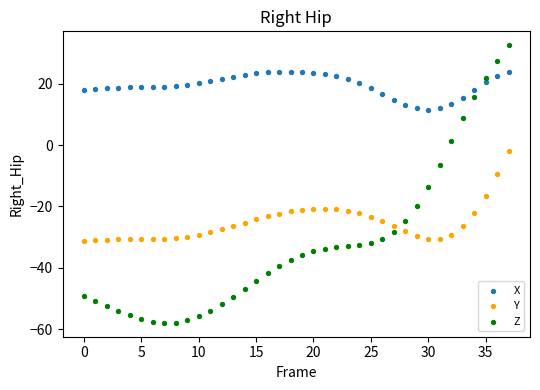

Which series has the largest Y range (max minus min)?

Z